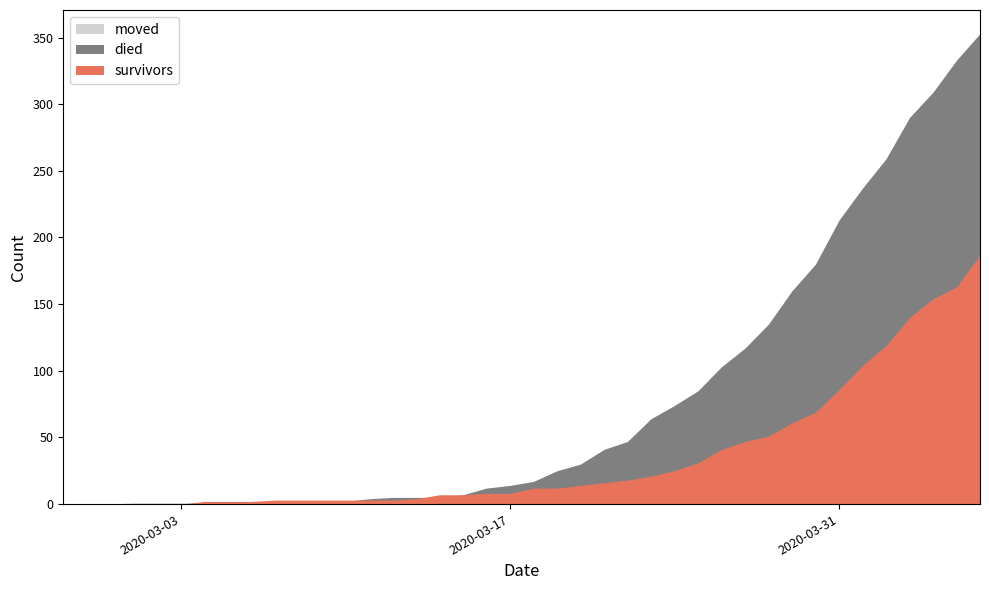

What is the spread (max minus min) of values at 2020-03-31?

127